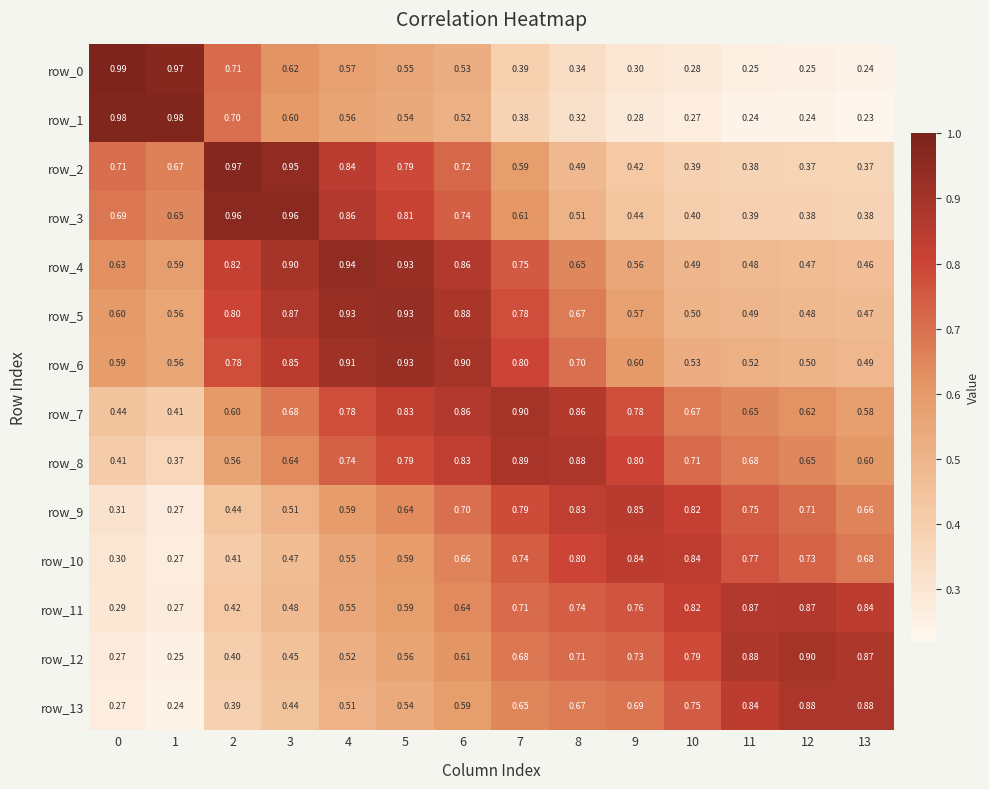

At how many categories does at least one series exceed 0?

14